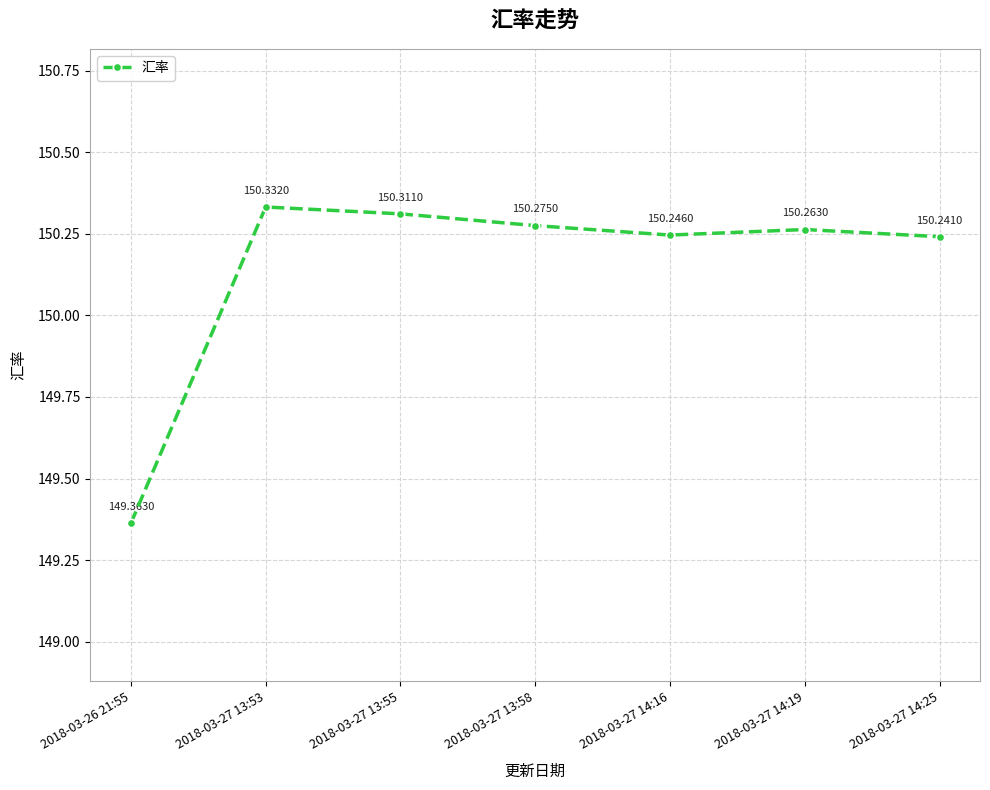

Read the value at 2018-03-27 13:53.

150.3